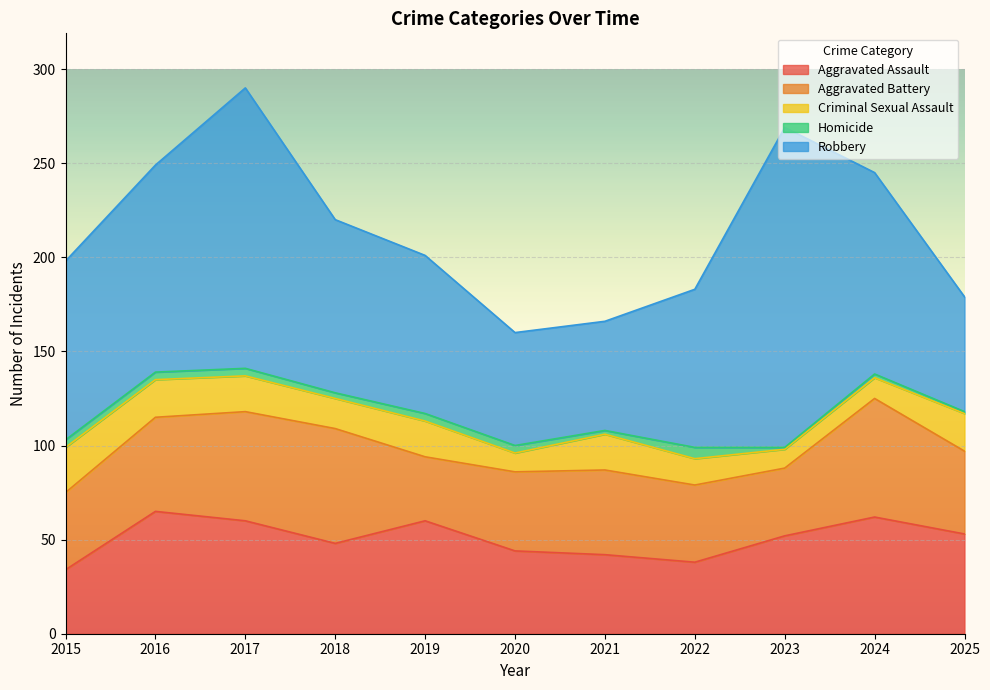

What is the spread (max minus min) of values at 2023?

169